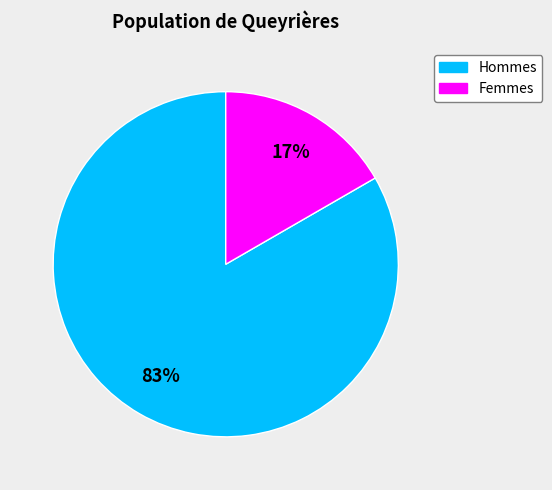

Which has a higher value, Hommes or Femmes?

Hommes